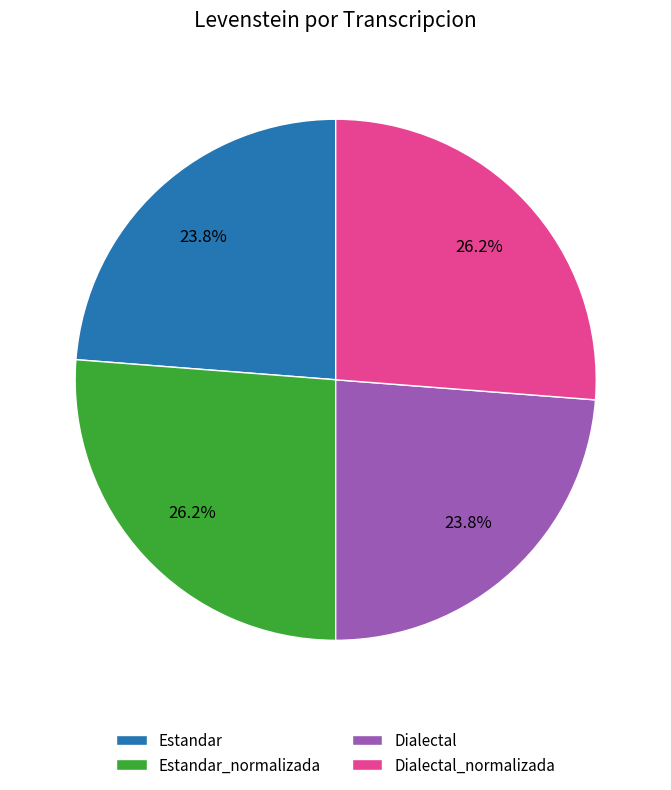

Does Dialectal represent more than half of the total?

No